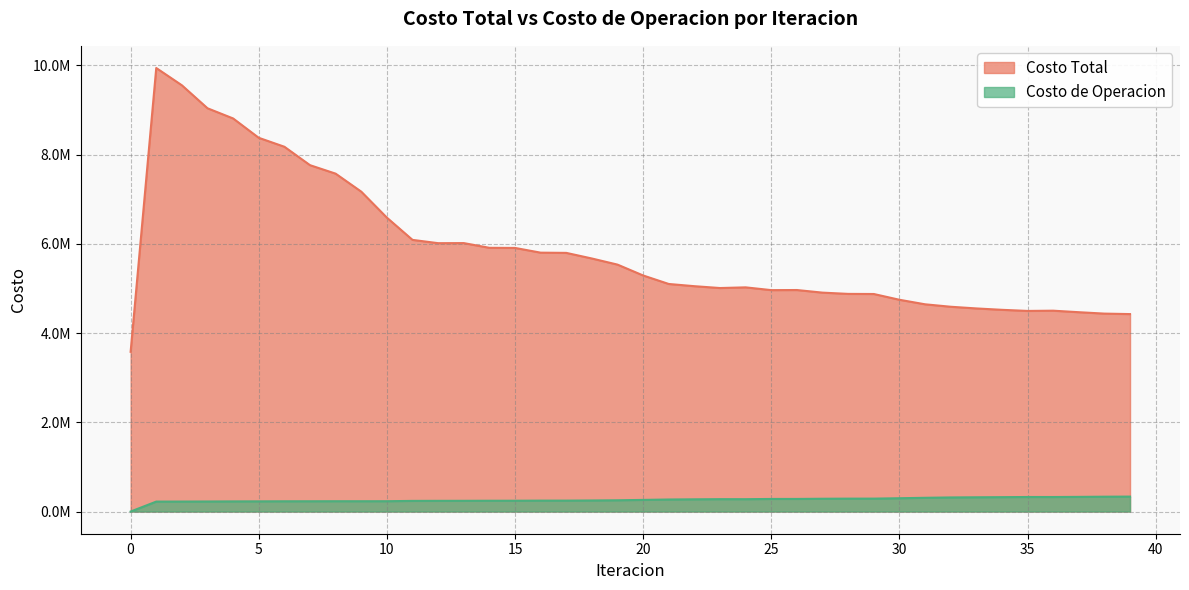

How many lines are shown in the chart?

2